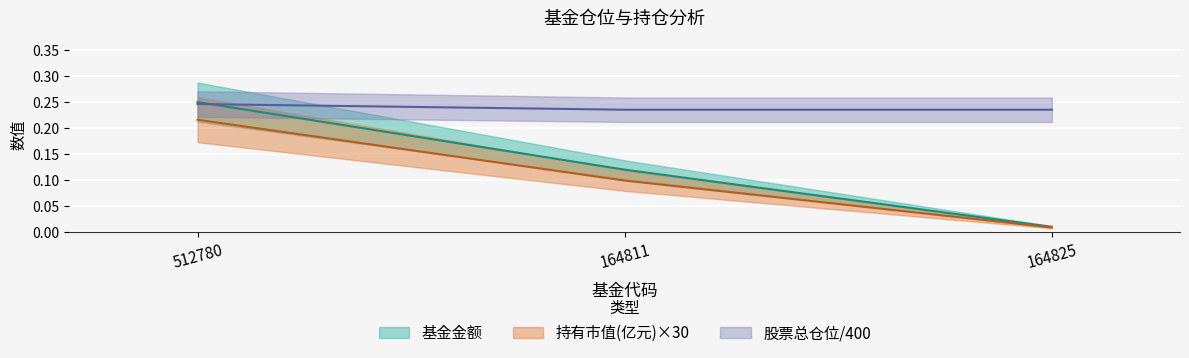

What is the label of the 2nd point from the right?

164811